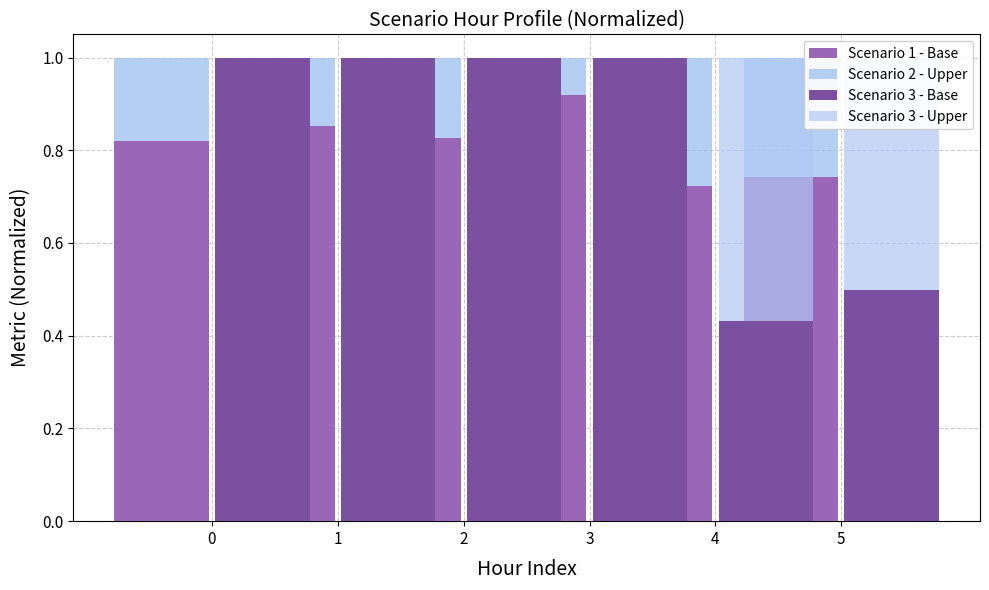

At which label is Scenario 1 - Base closest to 0?

4